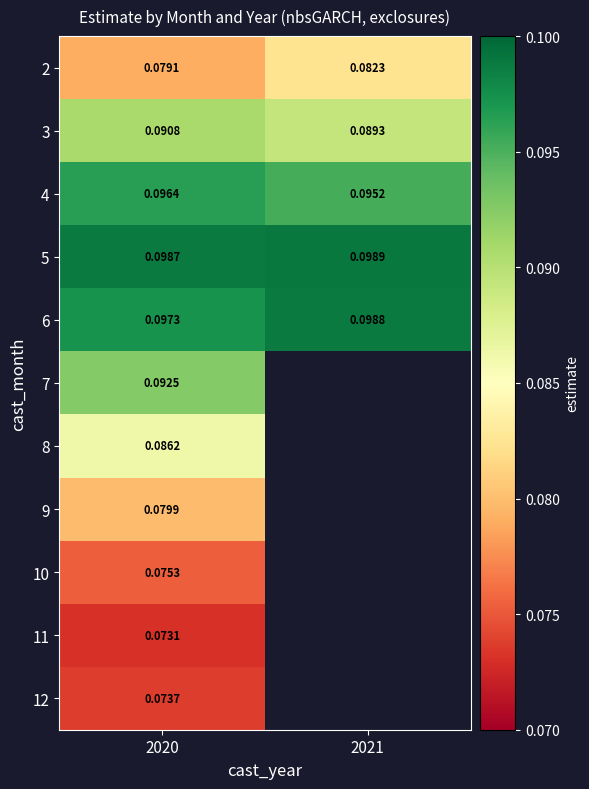

Rank the series at 2020 from highest to lowest value.

5, 6, 4, 7, 3, 8, 9, 2, 10, 12, 11